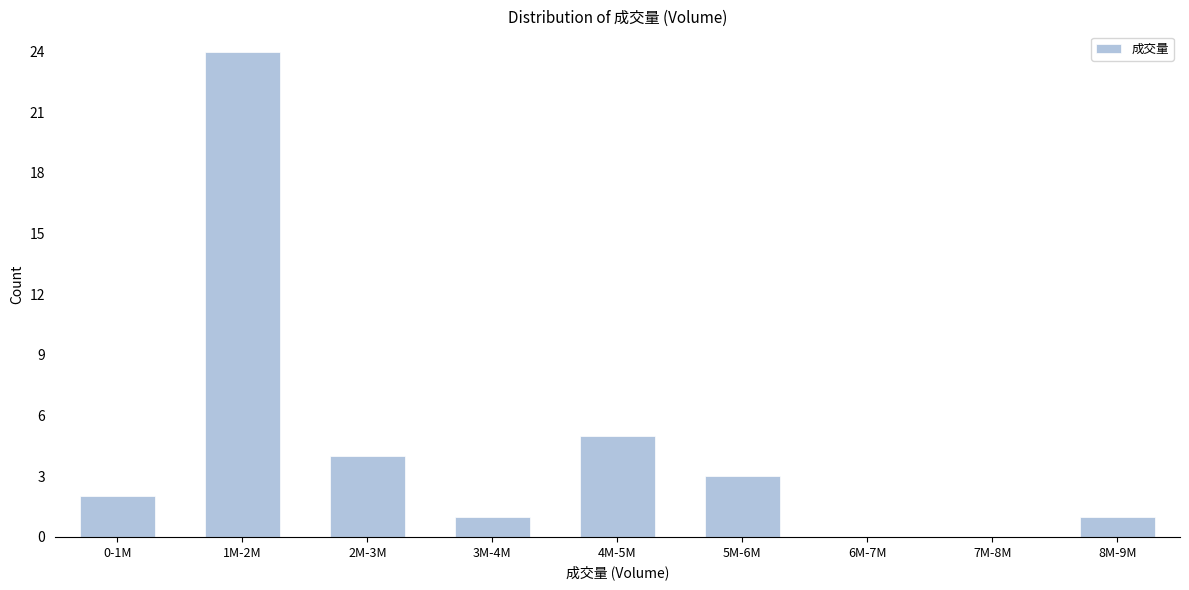

Reading left to right, transcribe all the data shown in this chart.

0-1M=2	1M-2M=24	2M-3M=4	3M-4M=1	4M-5M=5	5M-6M=3	6M-7M=0	7M-8M=0	8M-9M=1